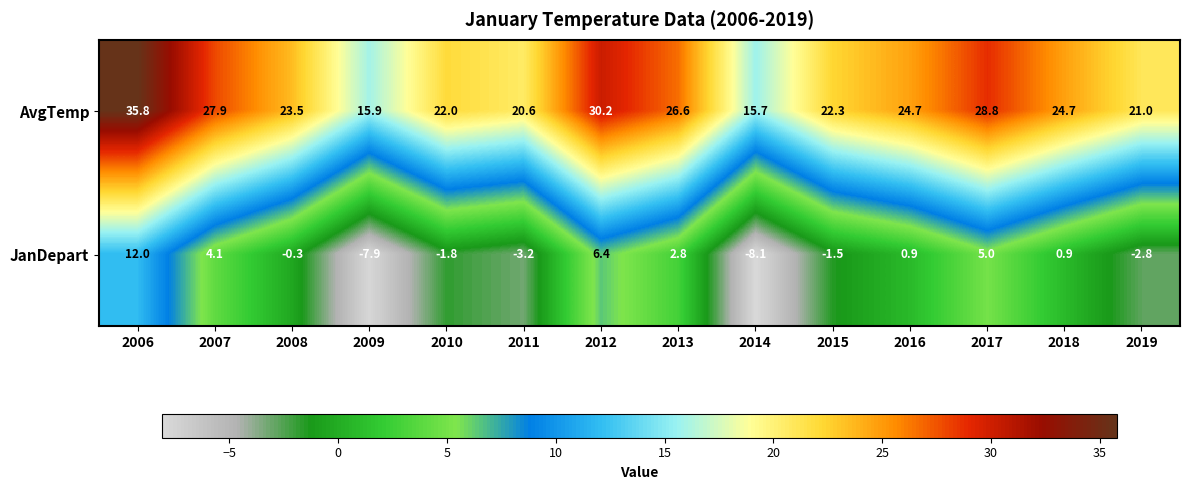

What is the spread (max minus min) of values at 2008?

23.8